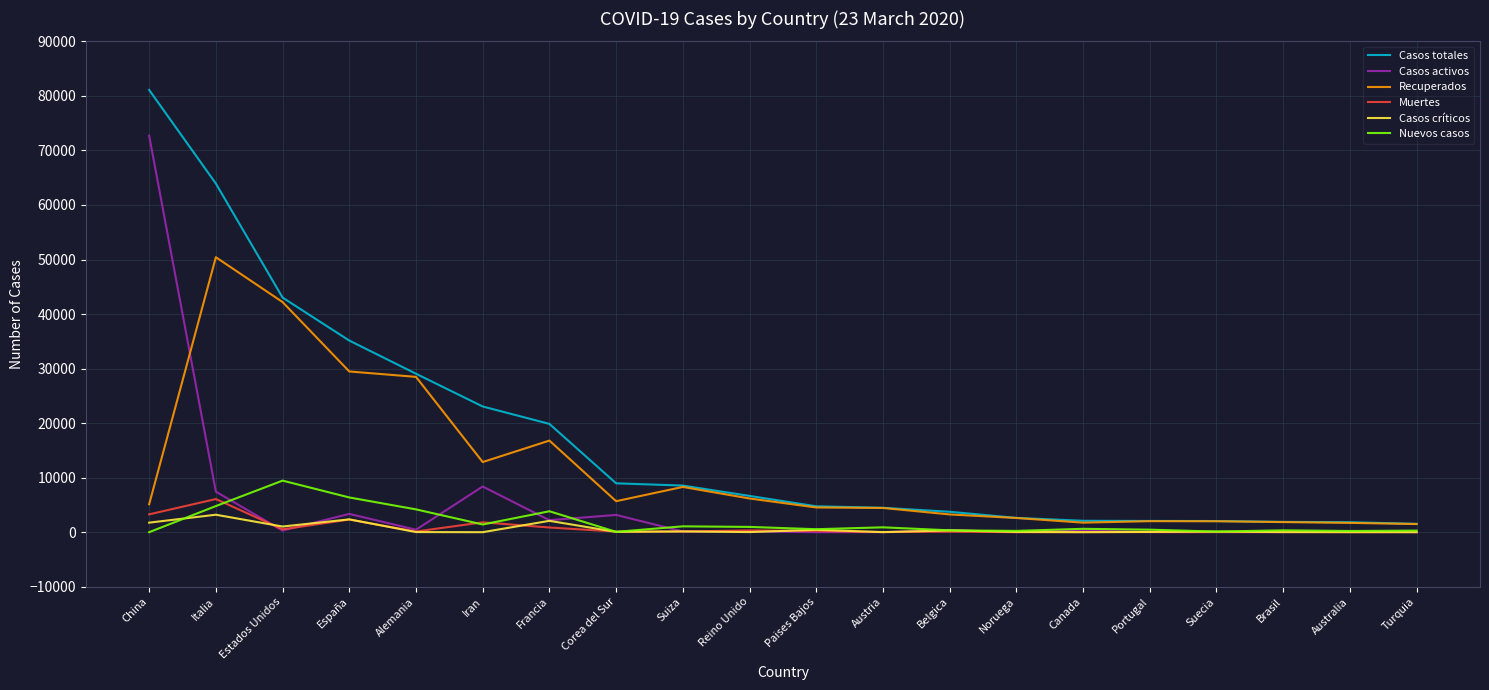

Which series has the largest range (max minus min)?

Casos totales